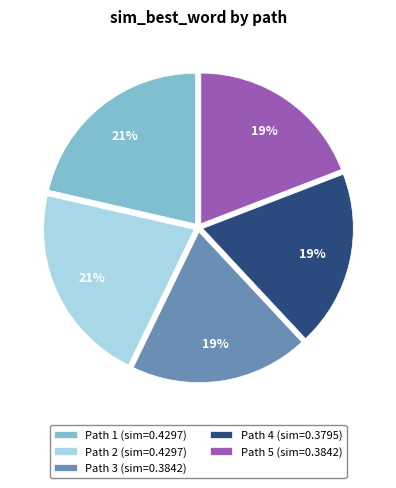

Do Path 1 (sim=0.4297) and Path 2 (sim=0.4297) together represent more than half of the pie?

No